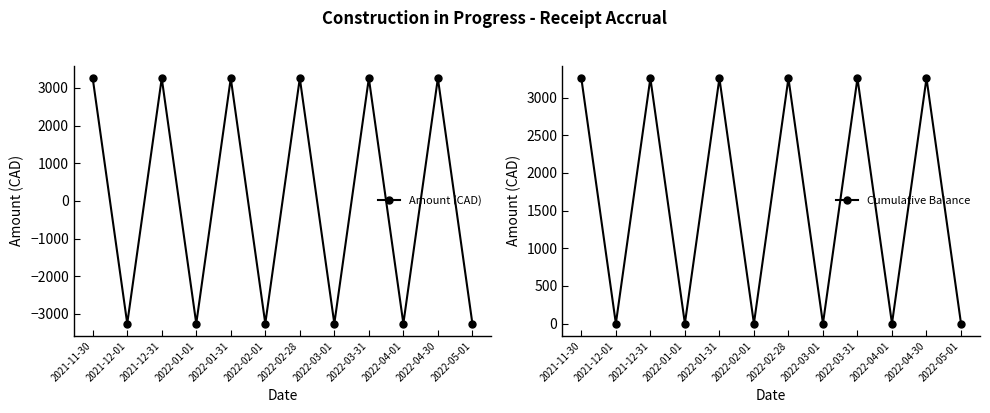

How many lines are shown in the chart?

2